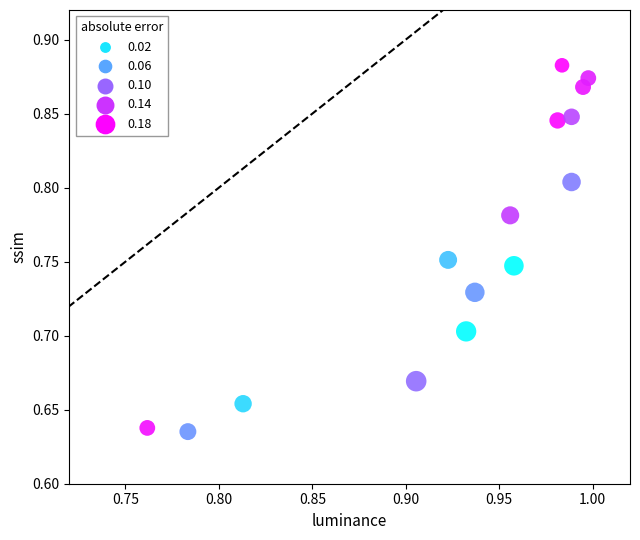

Count the number of points in this scatter plot.

15